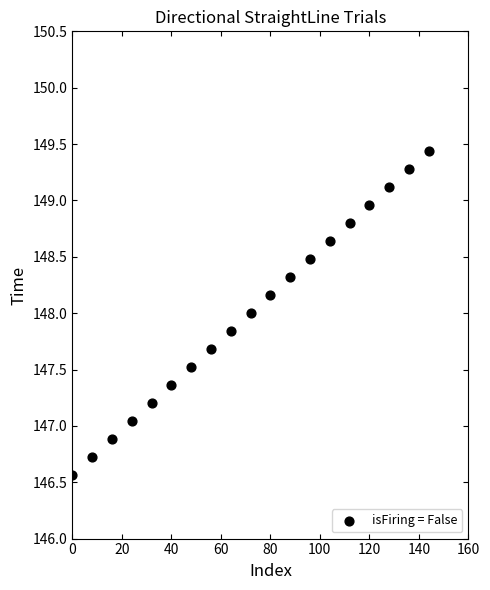

List the coordinates of all points as (Y, X) pairs, reading left to right.

(146.6, 0.0)  (146.7, 8.0)  (146.9, 16.0)  (147.0, 24.0)  (147.2, 32.0)  (147.4, 40.0)  (147.5, 48.0)  (147.7, 56.0)  (147.8, 64.0)  (148.0, 72.0)  (148.2, 80.0)  (148.3, 88.0)  (148.5, 96.0)  (148.6, 104.0)  (148.8, 112.0)  (149.0, 120.0)  (149.1, 128.0)  (149.3, 136.0)  (149.4, 144.0)